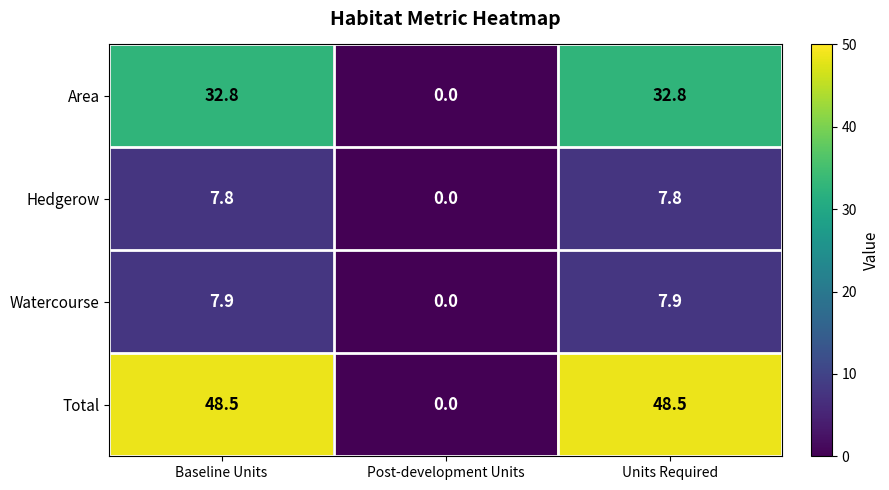

Reading left to right, list all the values displayed in this chart.

Area: Baseline Units=32.8	Post-development Units=0.0	Units Required=32.8
Hedgerow: Baseline Units=7.8	Post-development Units=0.0	Units Required=7.8
Watercourse: Baseline Units=7.9	Post-development Units=0.0	Units Required=7.9
Total: Baseline Units=48.5	Post-development Units=0.0	Units Required=48.5